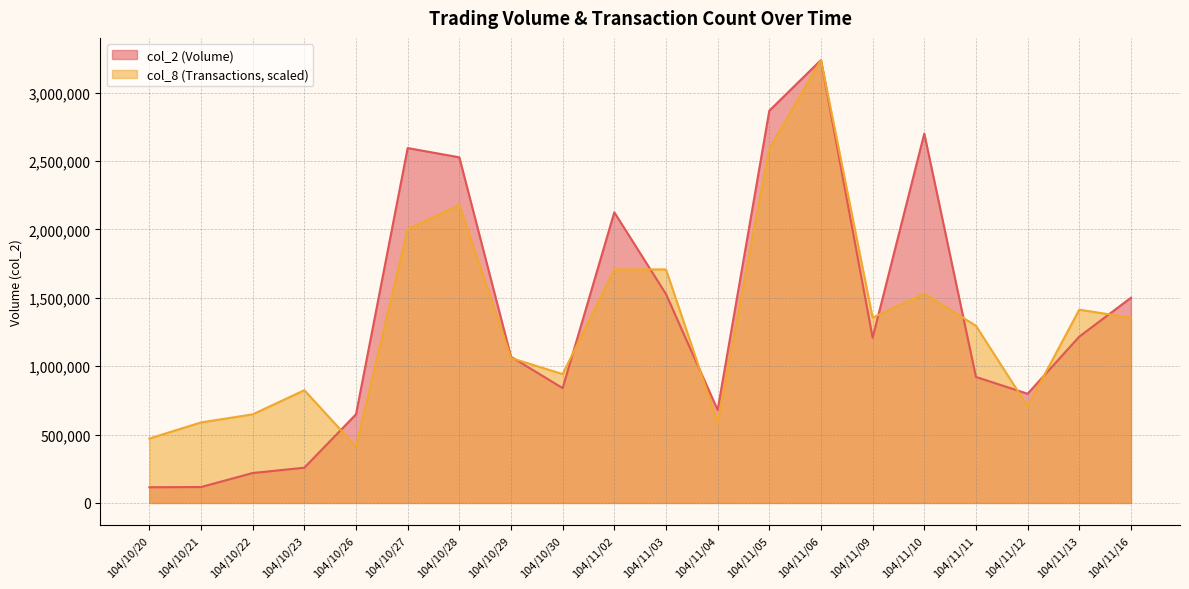

What is the value of the col_8 point at the 1st from the left?

471060.4